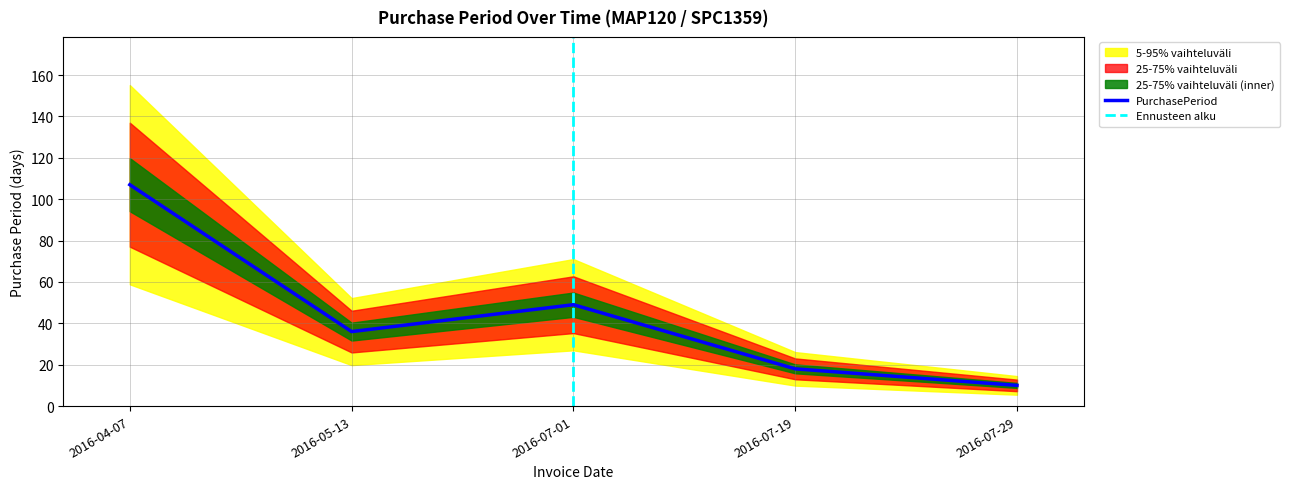

True or false: there are more than 0 points higher than both neighbors.

True